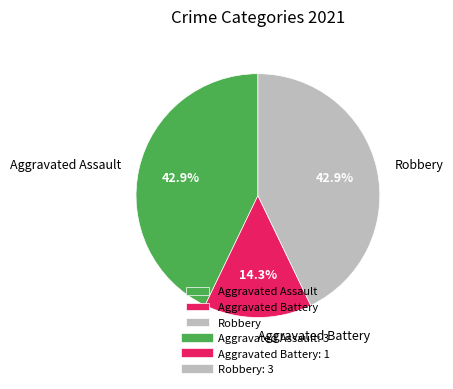

To the nearest percent, what portion does Aggravated Assault represent?

43%